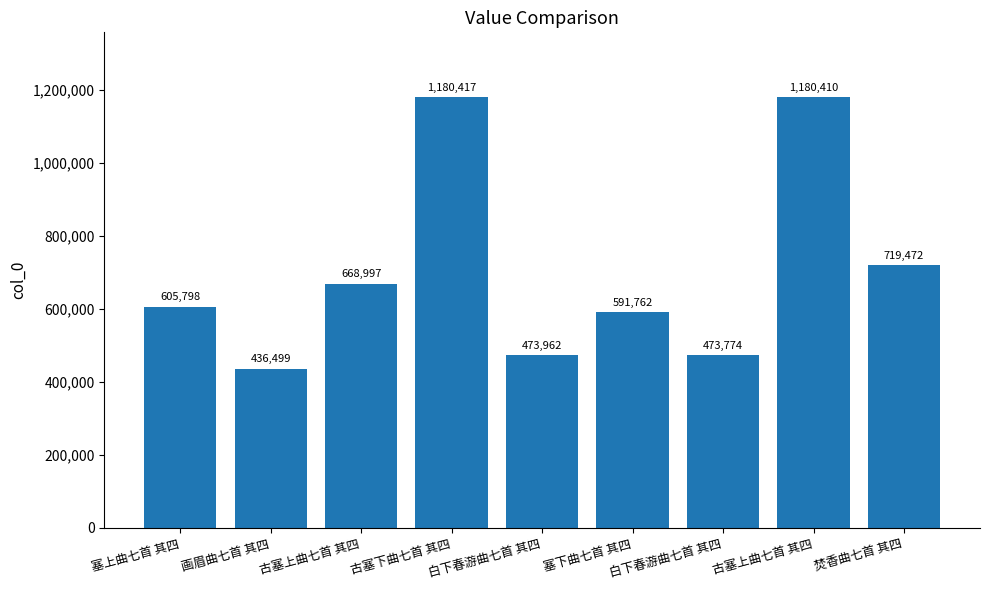

How many bars are there in total?

9